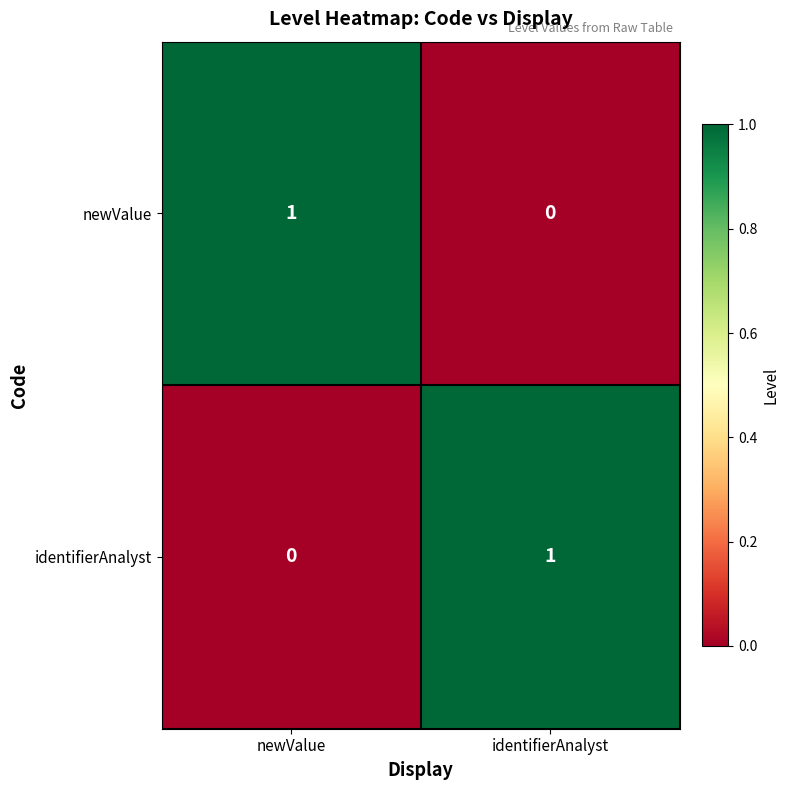

The value of identifierAnalyst at identifierAnalyst is 1. True or false?

True